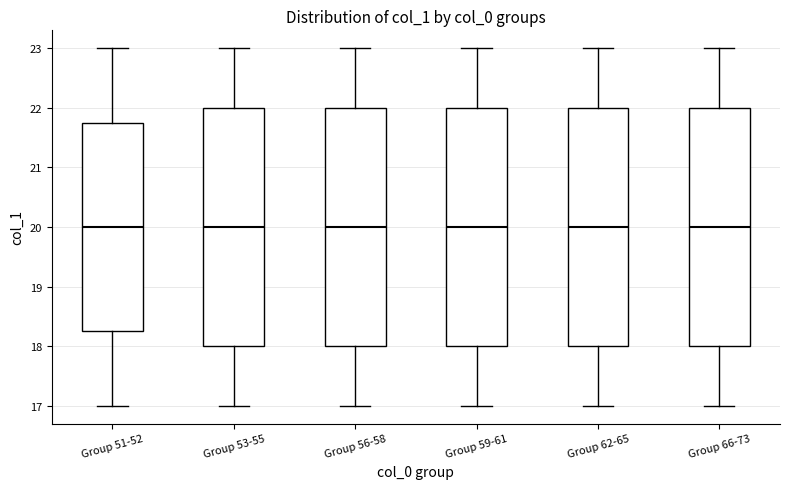

Where is the lower edge of the box for Group 56-58 on the y-axis? The values are not printed on the chart, so give them approximately, as read against the axis.

18.0